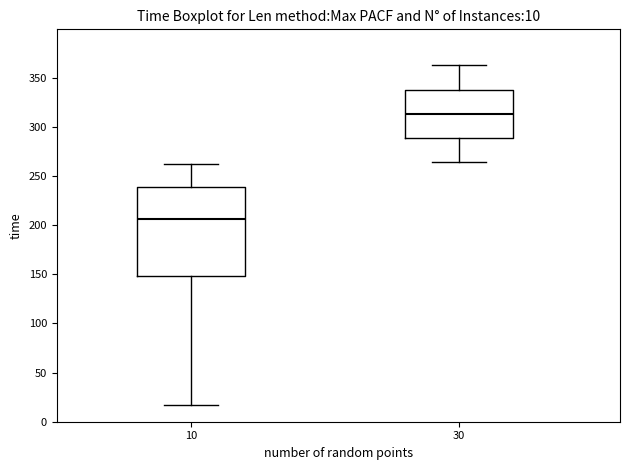

Which box has the lowest median line?

10